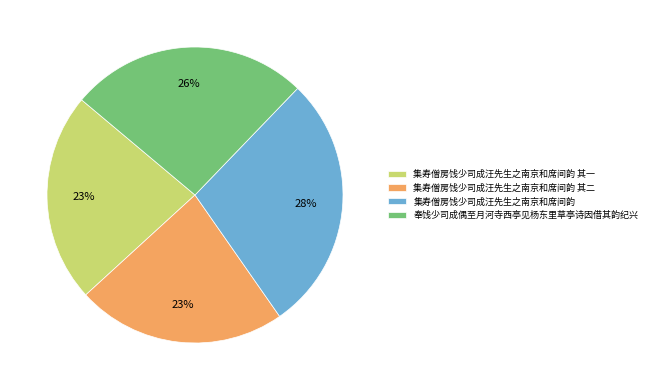

Count the number of slices in the pie.

4